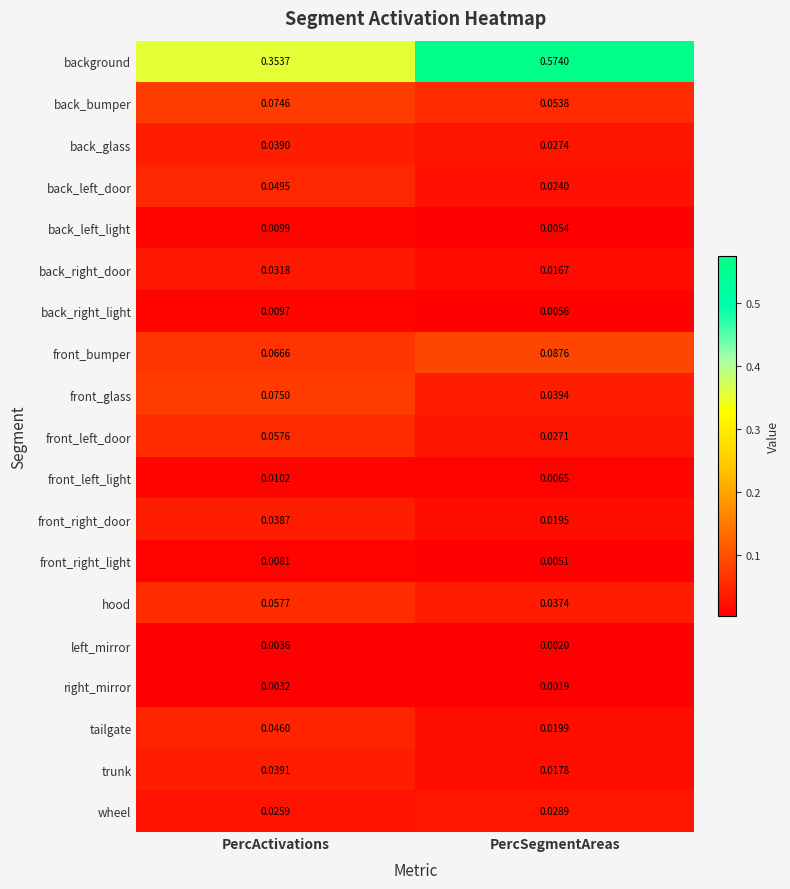

Between PercActivations and PercSegmentAreas, which series saw the biggest shift?

background